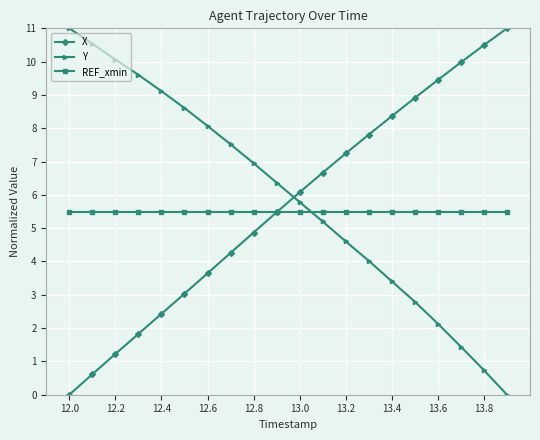

What are all the series names shown in the legend?

X, Y, REF_xmin